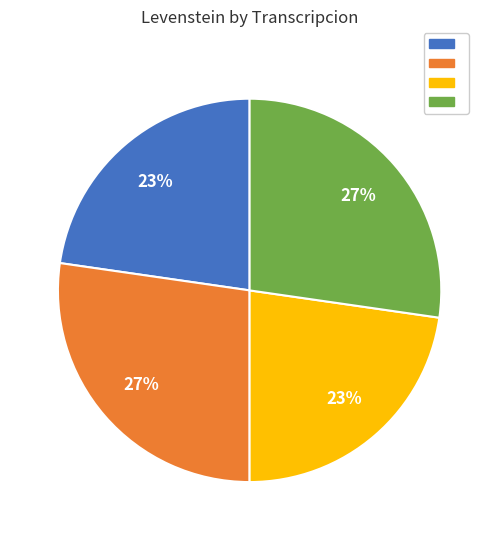

To the nearest percent, what is the average slice percentage?

25%